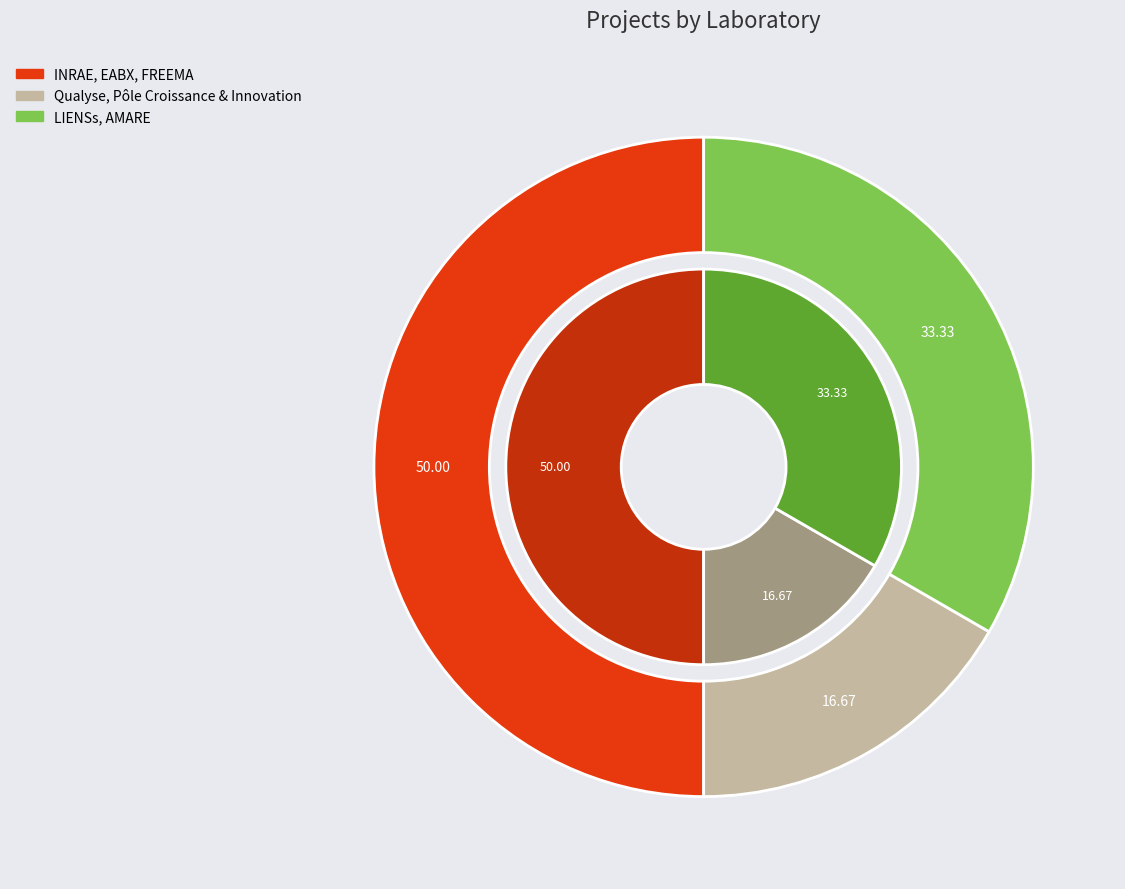

What is the ratio of the value at Qualyse, Pôle Croissance & Innovation to the value at LIENSs, AMARE?

0.5